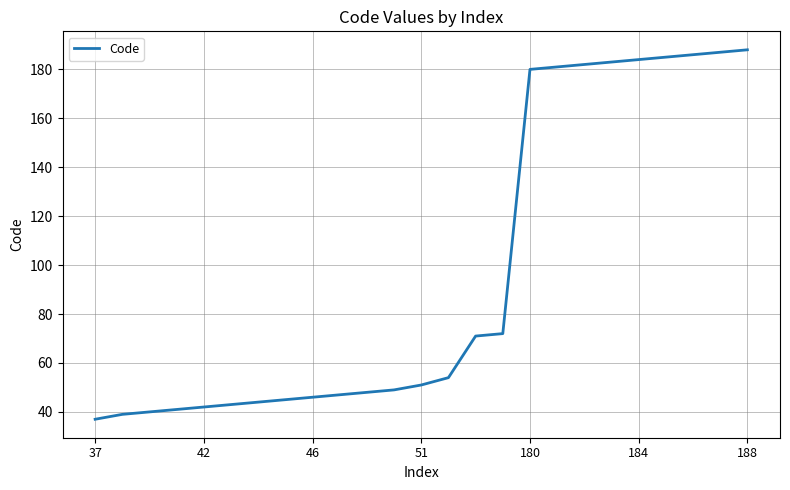

What is the smallest value displayed?

37